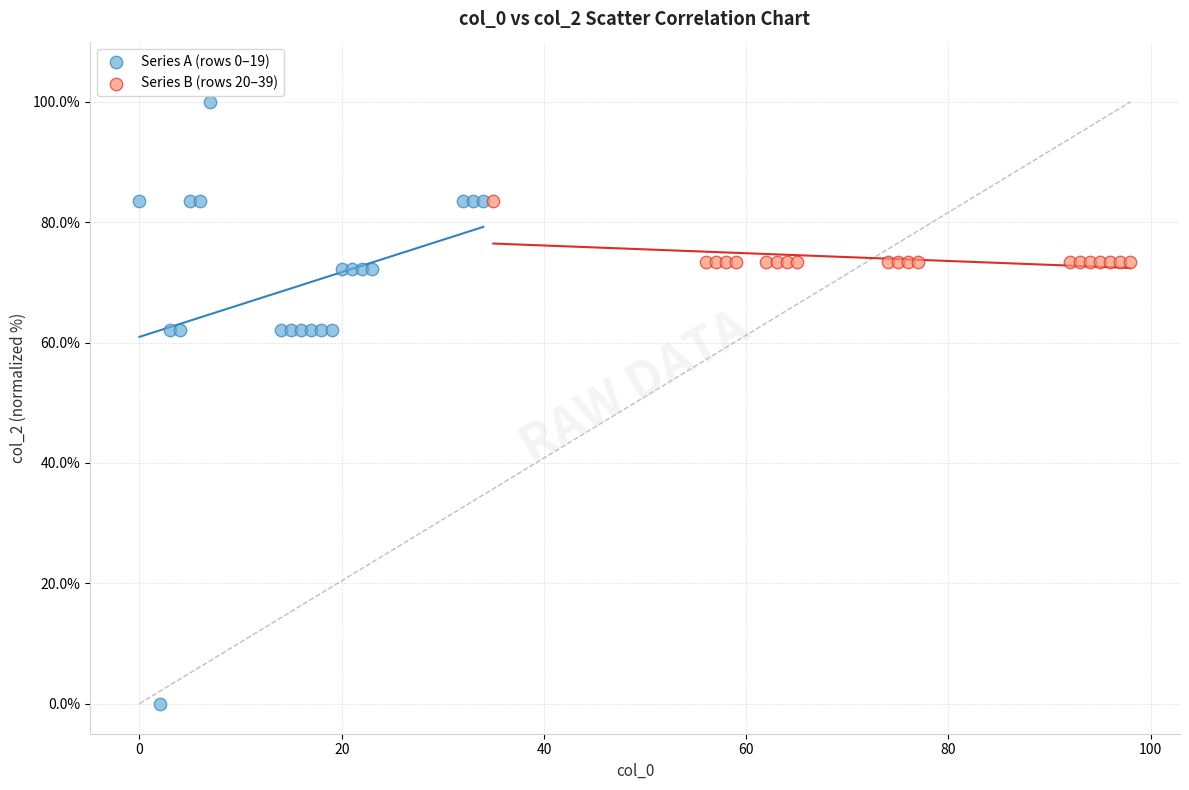

Which series contains the highest Y value?

Series A (rows 0–19)